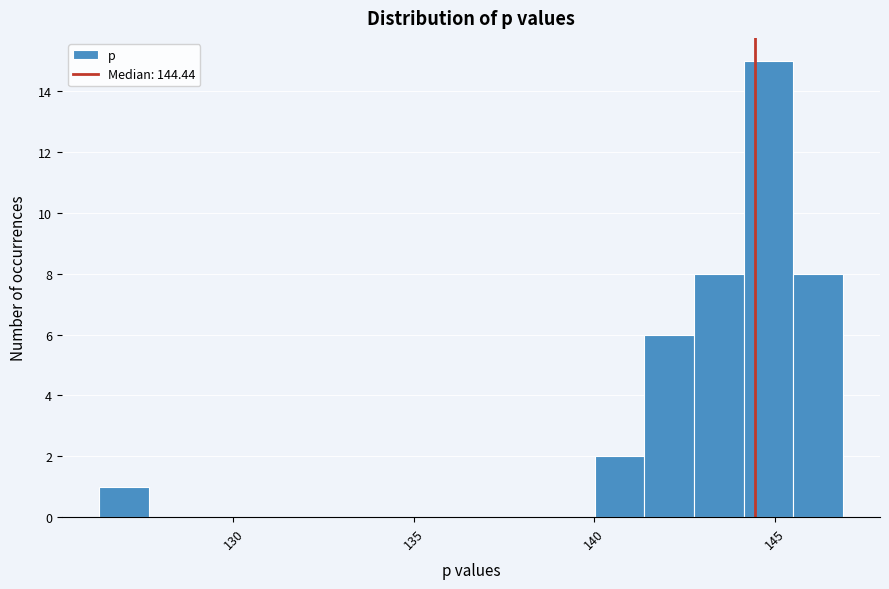

Read against the x-axis, roughly where is the centre of the tallest bar?

145.0